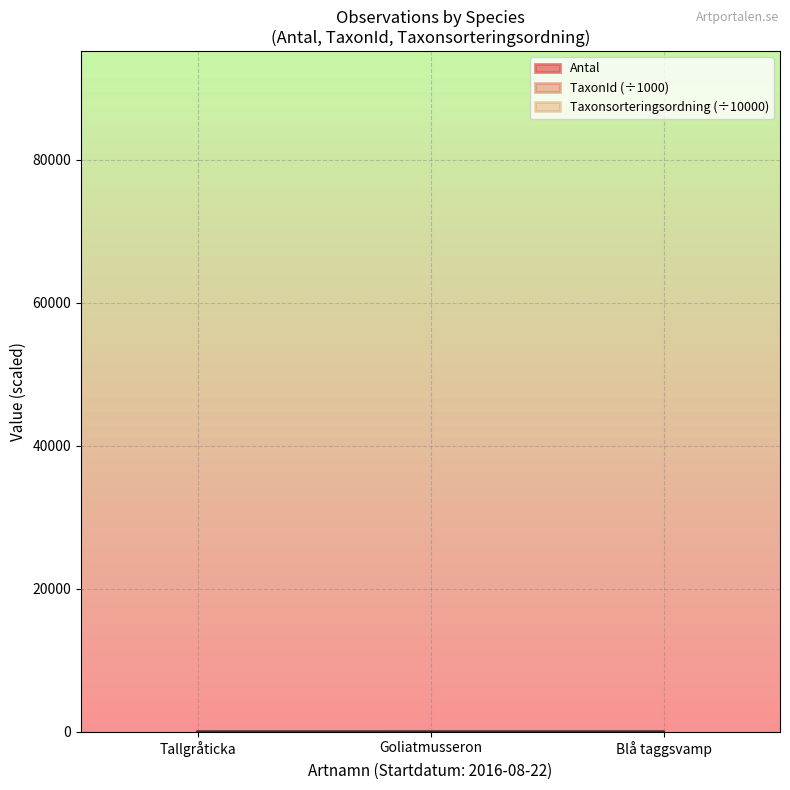

Reading left to right, list all the values displayed in this chart.

Antal: 4.0	5.0	9.0
TaxonId: 0.1	6.3	4.4
Taxonsorteringsordning: 9.1	8.8	9.1